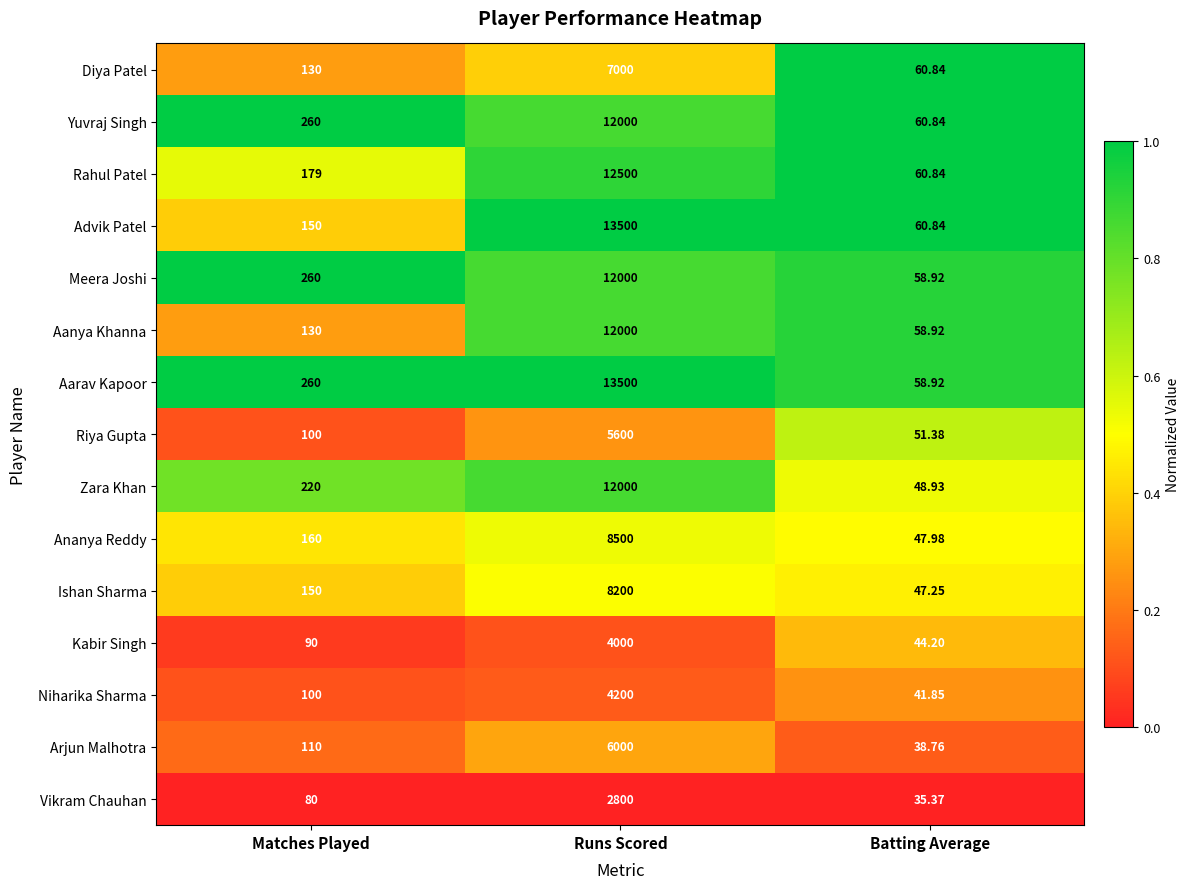

Between Matches Played and Runs Scored, which series saw the biggest shift?

Advik Patel